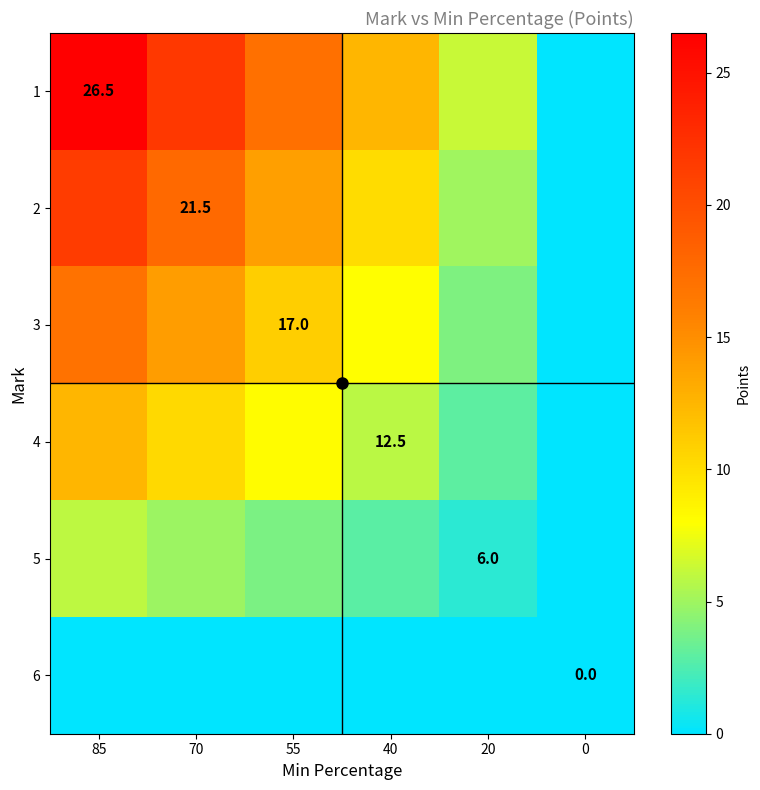

At which label is 5 closest to 3?

40